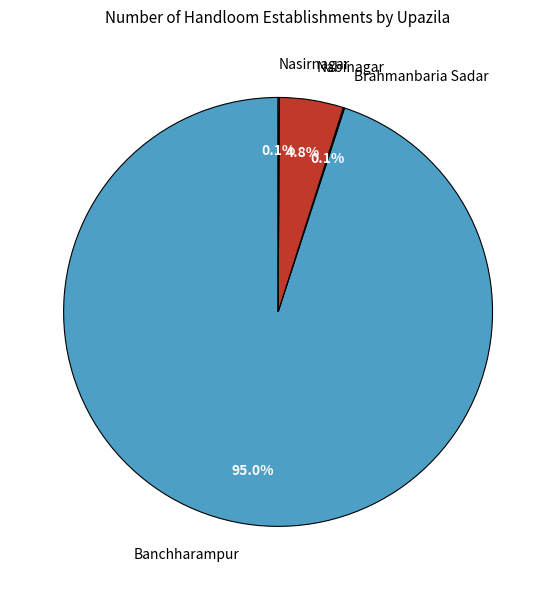

Does Banchharampur represent more than half of the total?

Yes